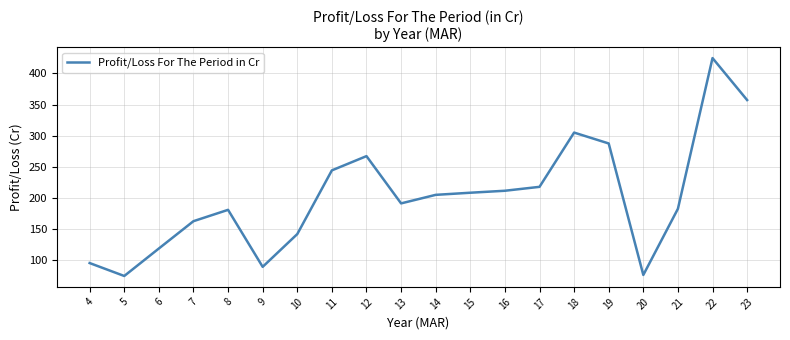

What is the change in value from 11 to 13?

-53.2